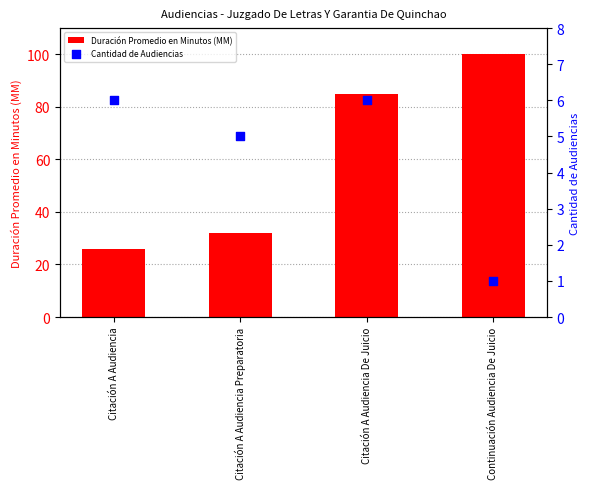

What are all the series names shown in the legend?

Duración Promedio en Minutos (MM), Cantidad de Audiencias